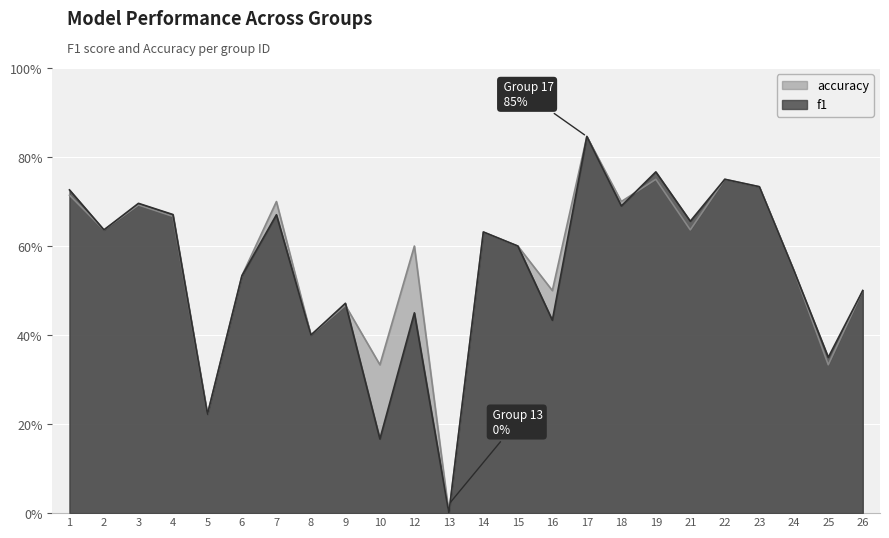

What is the value of the accuracy point at the 23rd from the left?

0.3